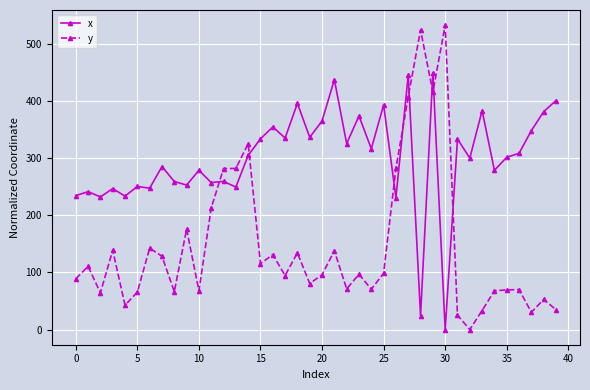

How many positive values does the y series have?

39